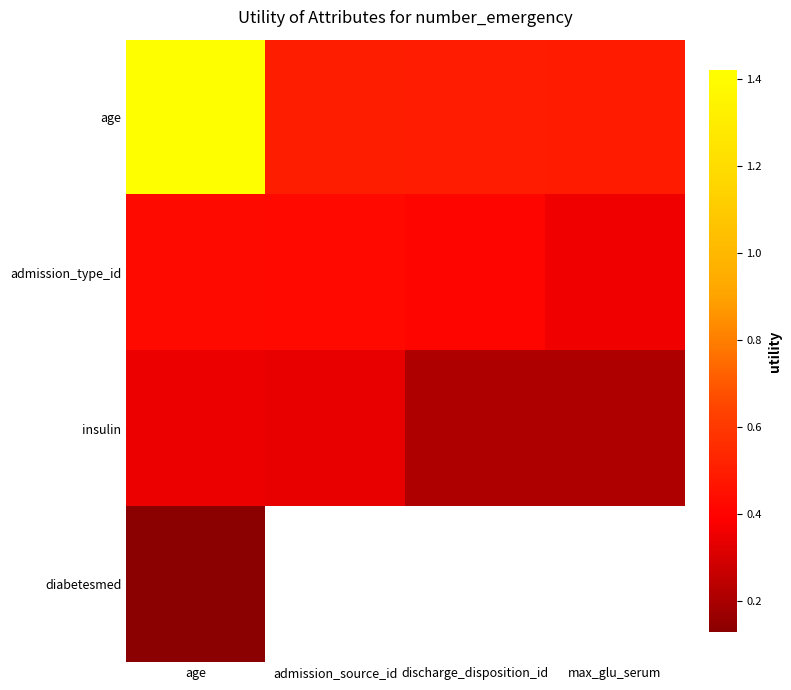

Rank the series at age from lowest to highest value.

diabetesmed, insulin, admission_type_id, age